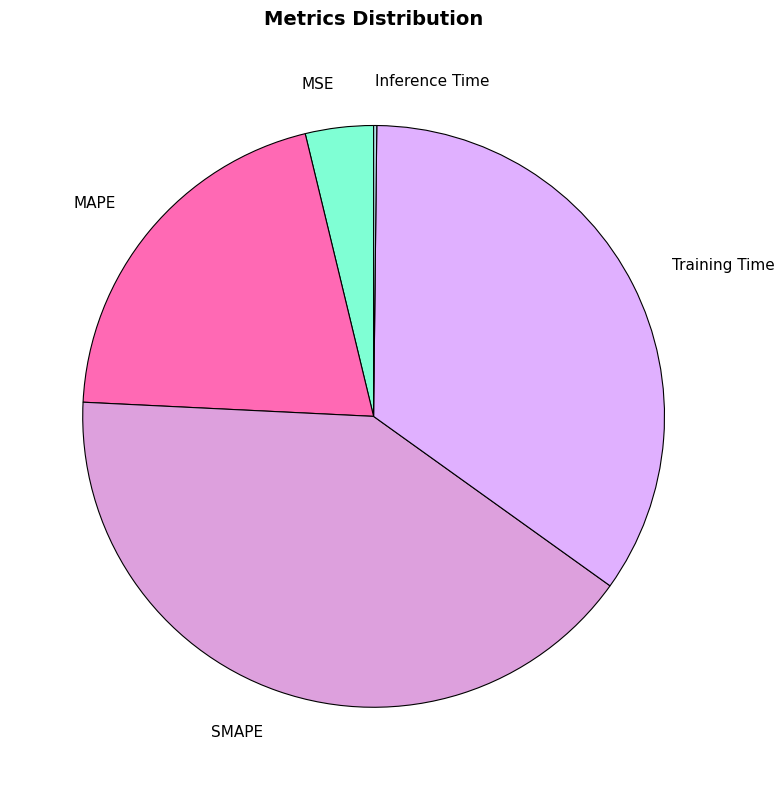

The MAPE slice represents 31% of the pie. True or false?

False